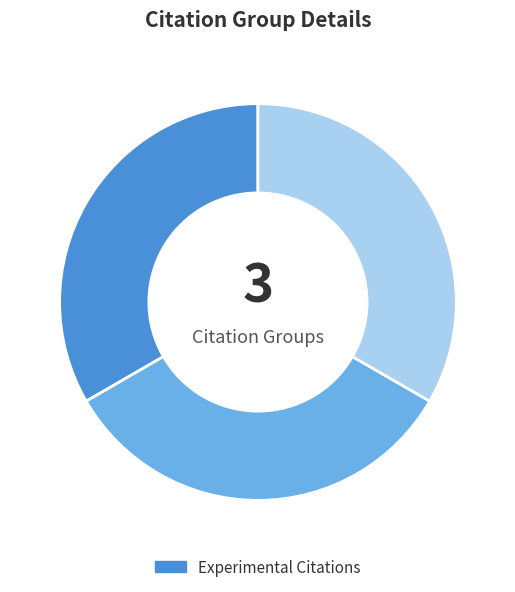

Does any single category account for the majority?

No